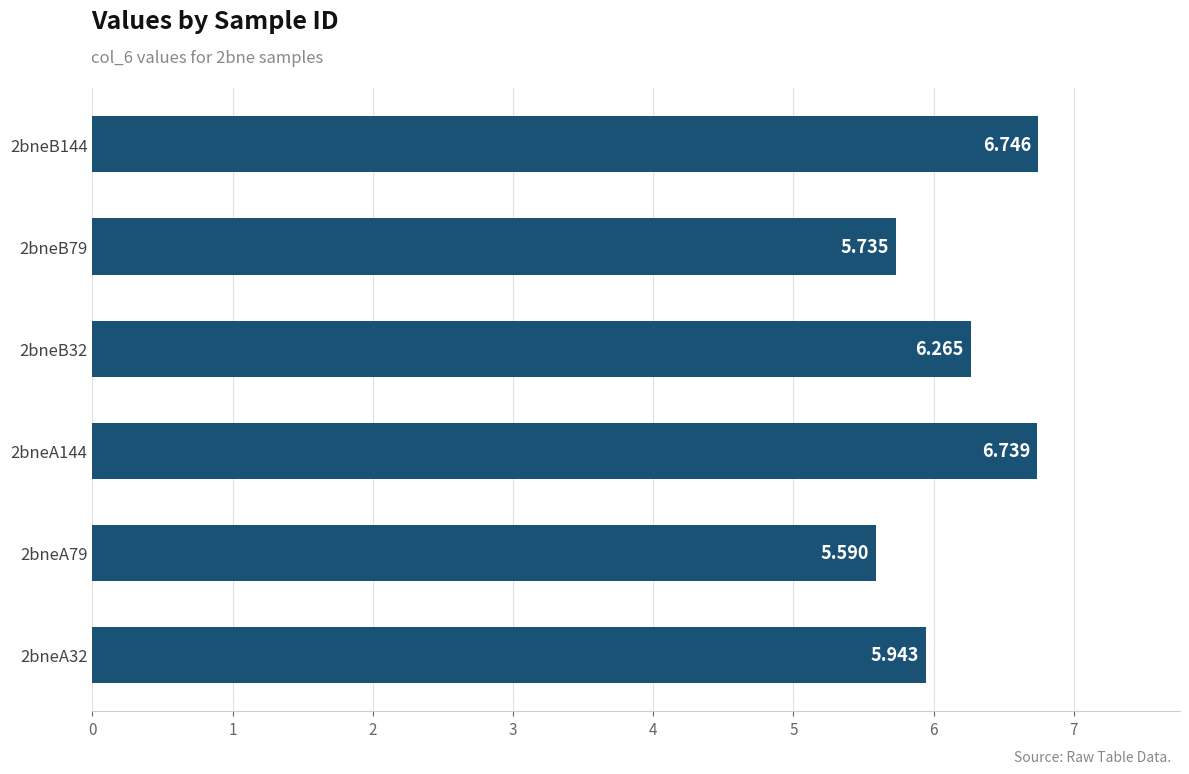

Which label corresponds to the largest value in the chart?

2bneB144